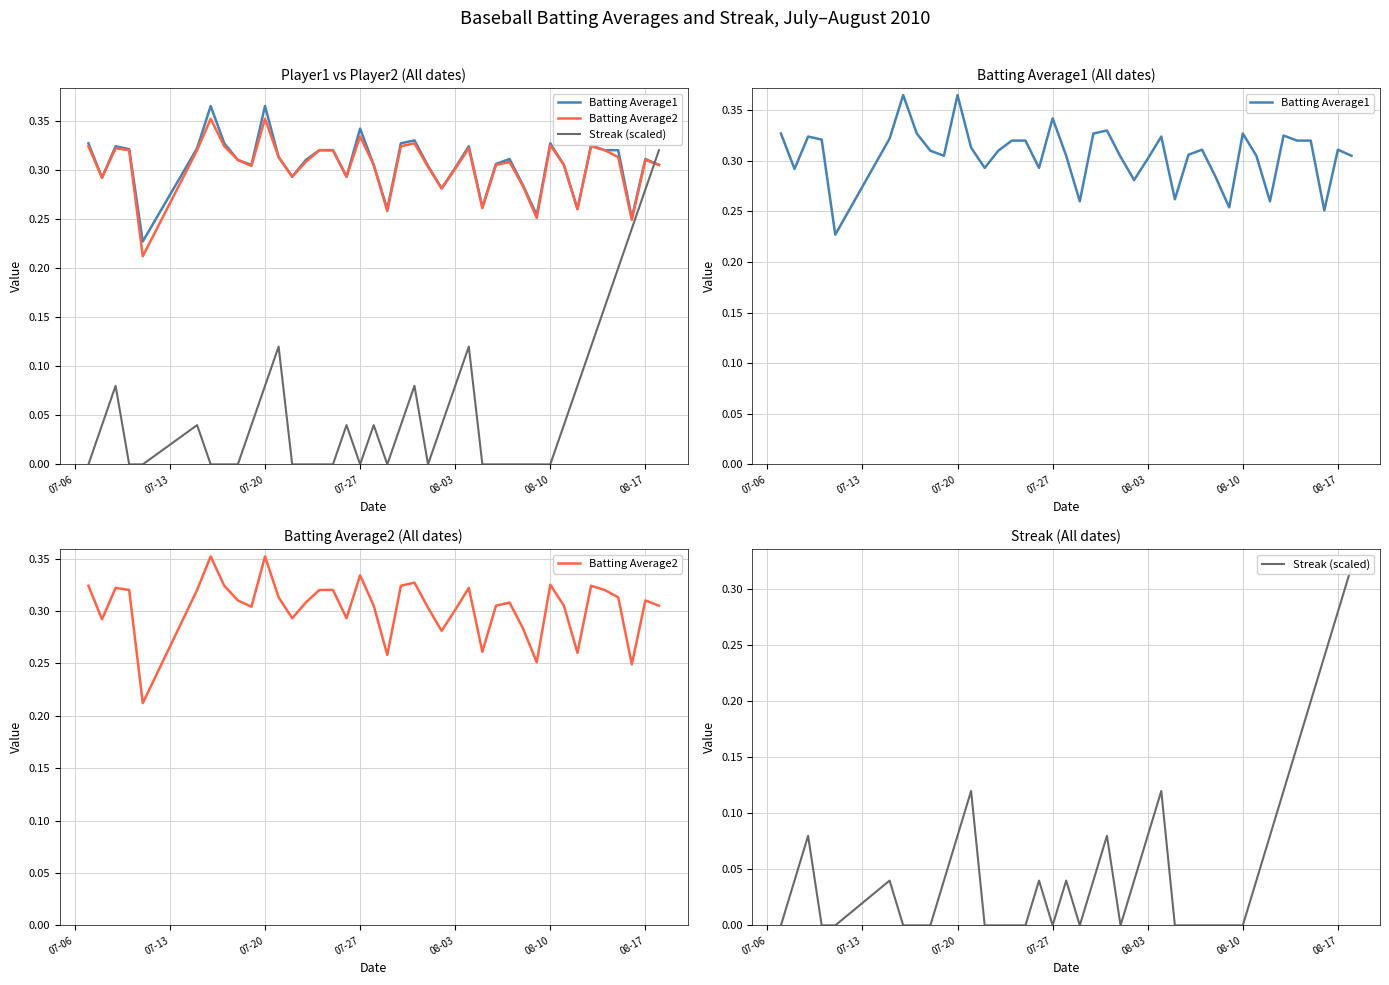

Does the chart have visible grid lines?

Yes